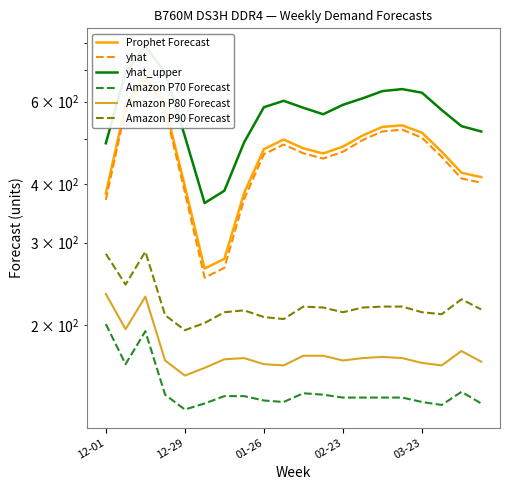

Does the chart have visible grid lines?

Yes